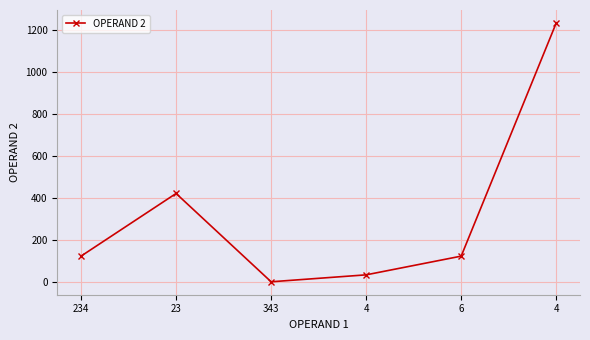

Rank the categories by value from lowest to highest.

343, 4, 234, 6, 23, 4